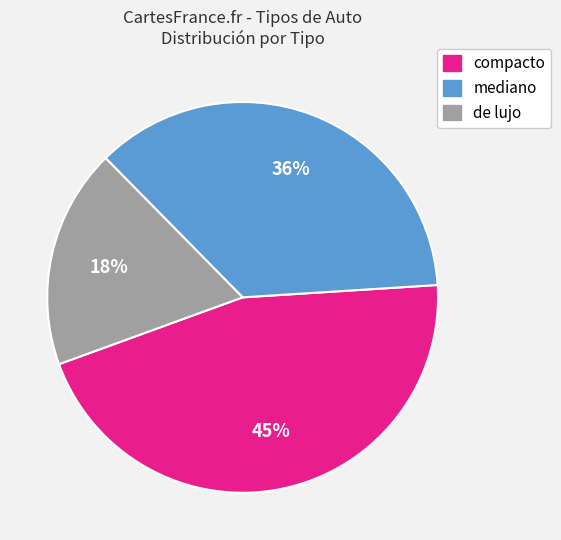

Between de lujo and compacto, which is larger?

compacto